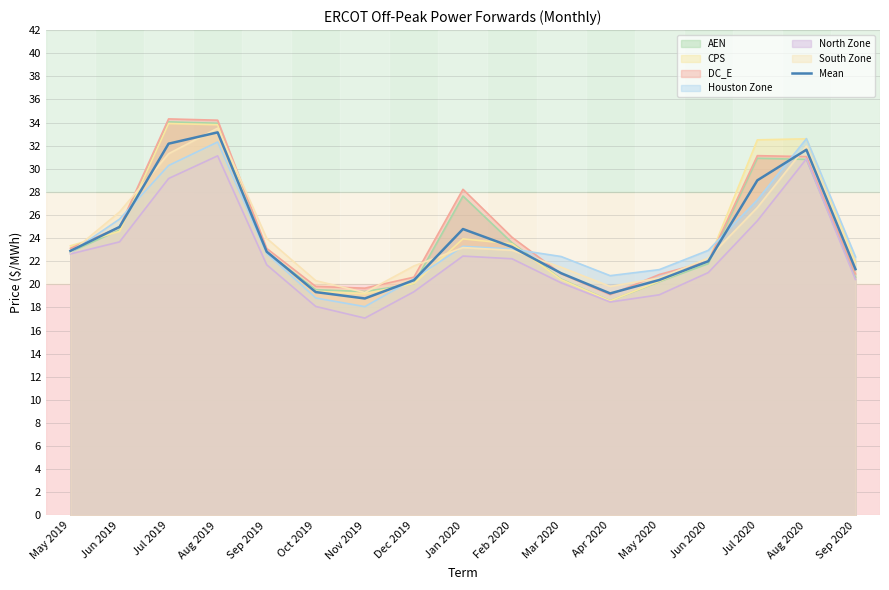

The value at Jul 2020 is 29.0. True or false?

True